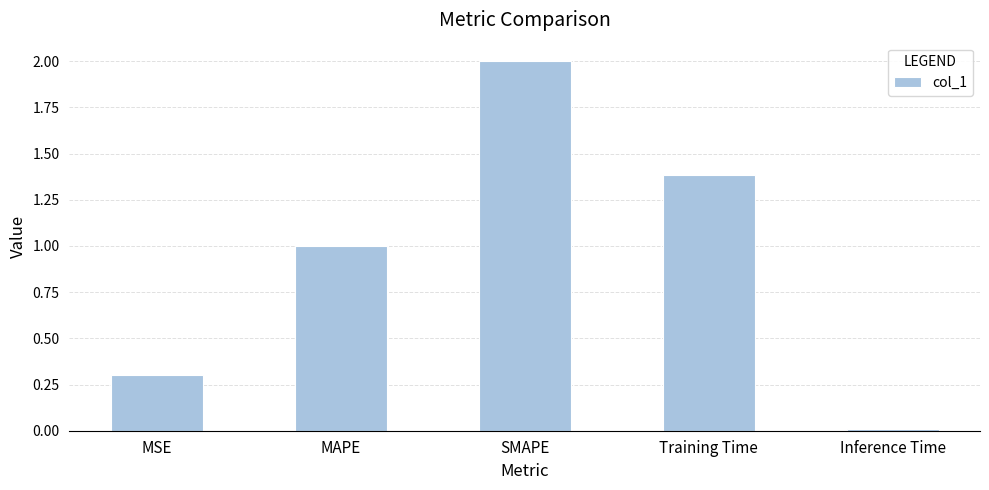

What value does the data have at SMAPE?

2.0